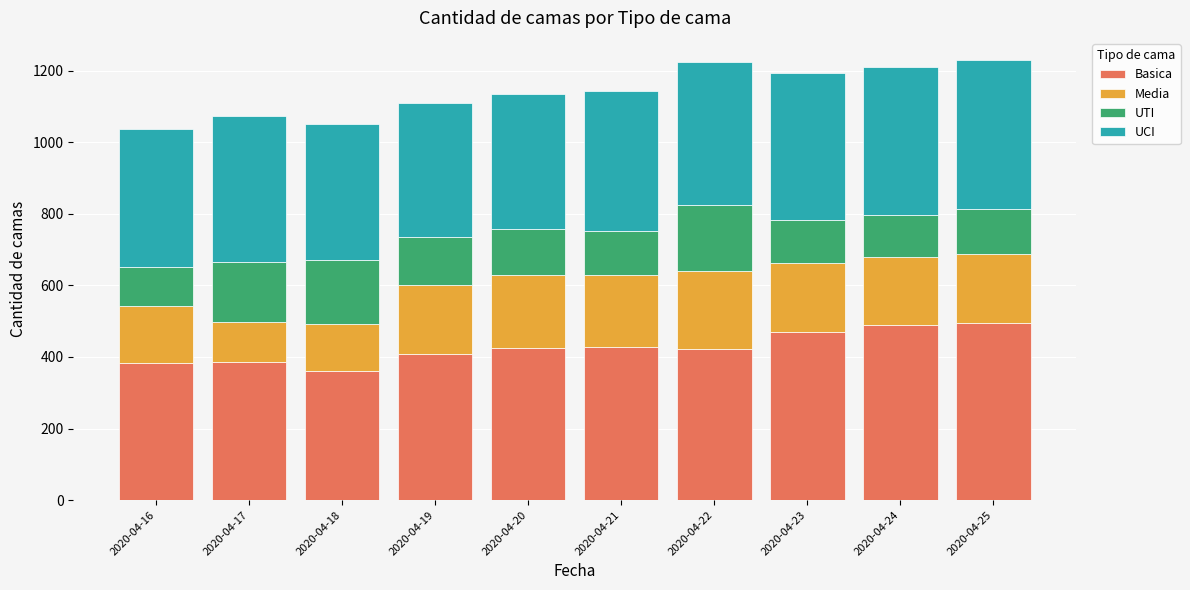

What is the difference between the Basica values at 2020-04-24 and 2020-04-20?

65